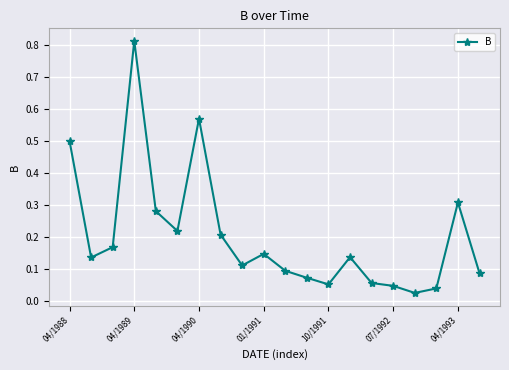

What is the sum of all values?

4.1